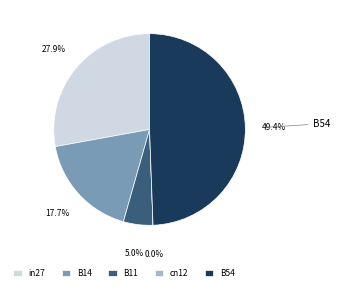

Do B14 and B11 together represent more than half of the pie?

No